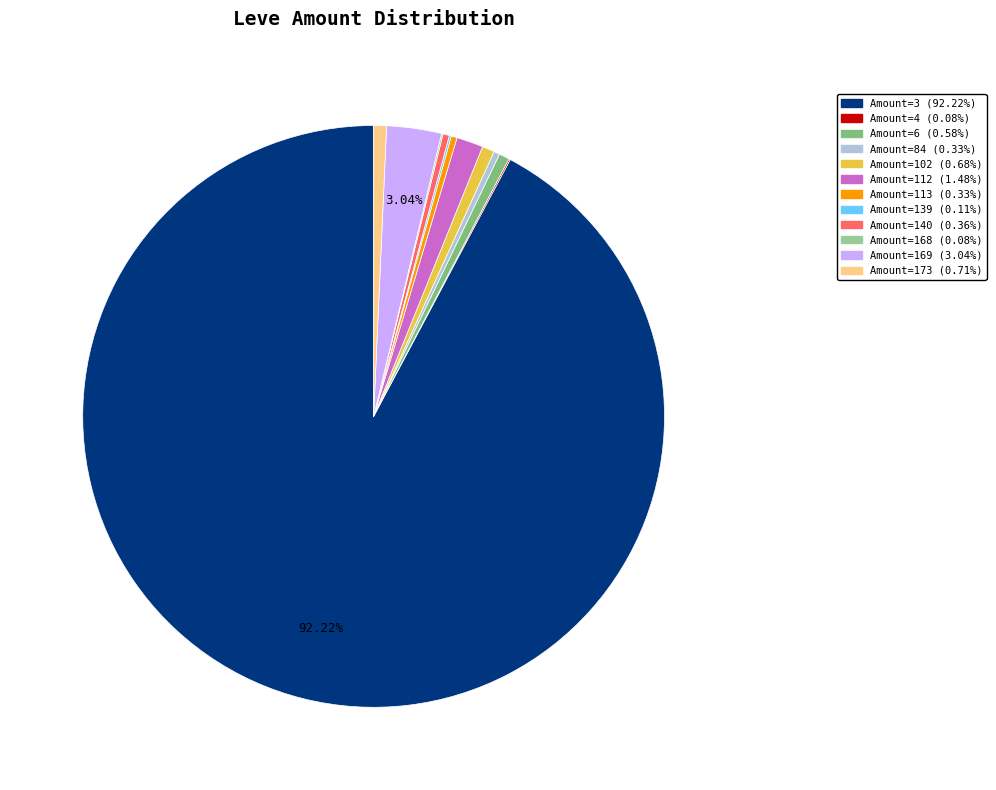

Is there any slice that represents more than half of the pie?

Yes